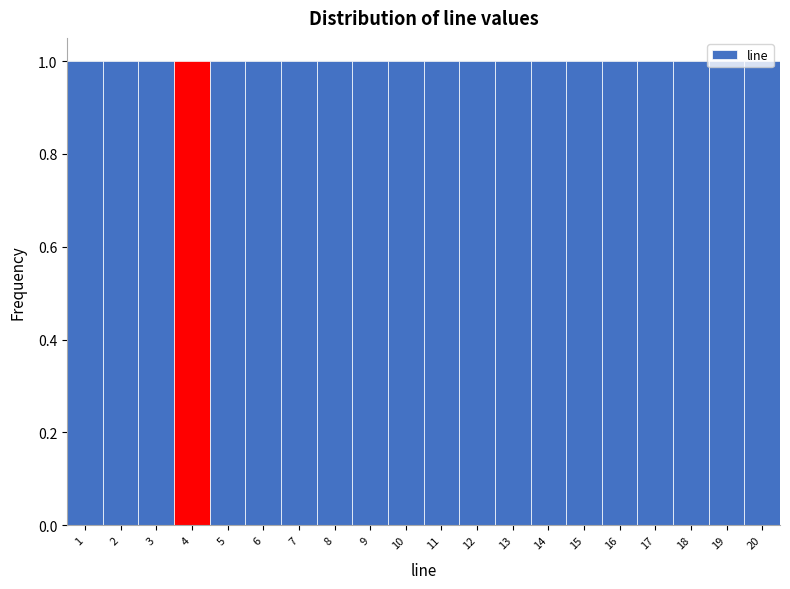

Reading left to right, transcribe this chart: for each bar, give the range it covers on the x-axis and its height. The values are not printed on the chart, so give them approximately, as read against the axis.

0.5 to 1.5: 1
1.5 to 2.5: 1
2.5 to 3.5: 1
3.5 to 4.5: 1
4.5 to 5.5: 1
5.5 to 6.5: 1
6.5 to 7.5: 1
7.5 to 8.5: 1
8.5 to 9.5: 1
9.5 to 10.5: 1
10.5 to 11.5: 1
11.5 to 12.5: 1
12.5 to 13.5: 1
13.5 to 14.5: 1
14.5 to 15.5: 1
15.5 to 16.5: 1
16.5 to 17.5: 1
17.5 to 18.5: 1
18.5 to 19.5: 1
19.5 to 20.5: 1